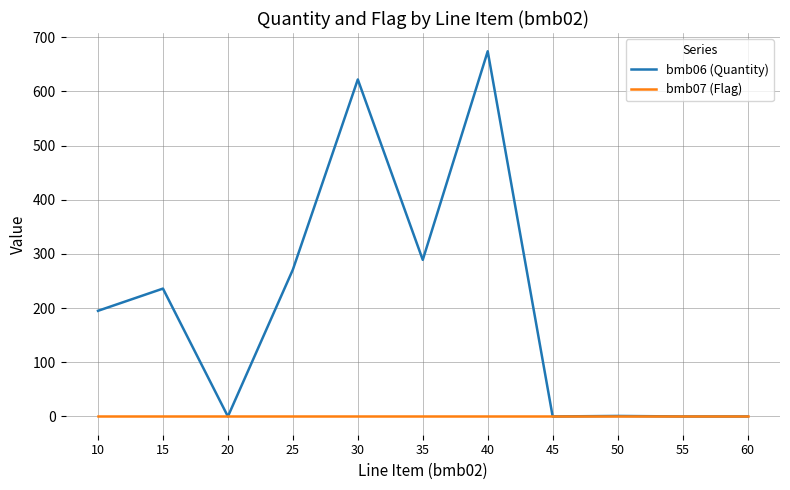

What is the maximum value shown in the chart?

674.0